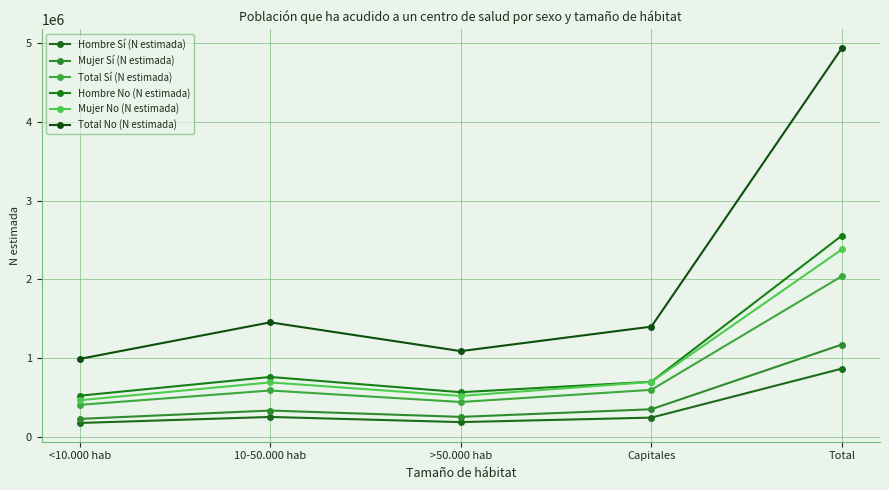

The value of Mujer No (N estimada) at >50.000 hab is 256587. True or false?

False